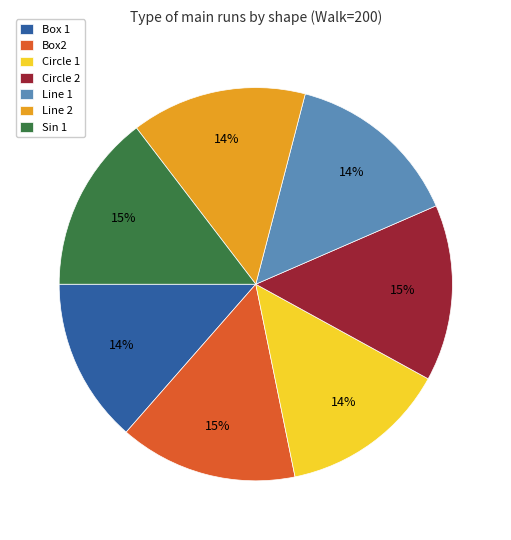

The Box2 slice represents 29% of the pie. True or false?

False